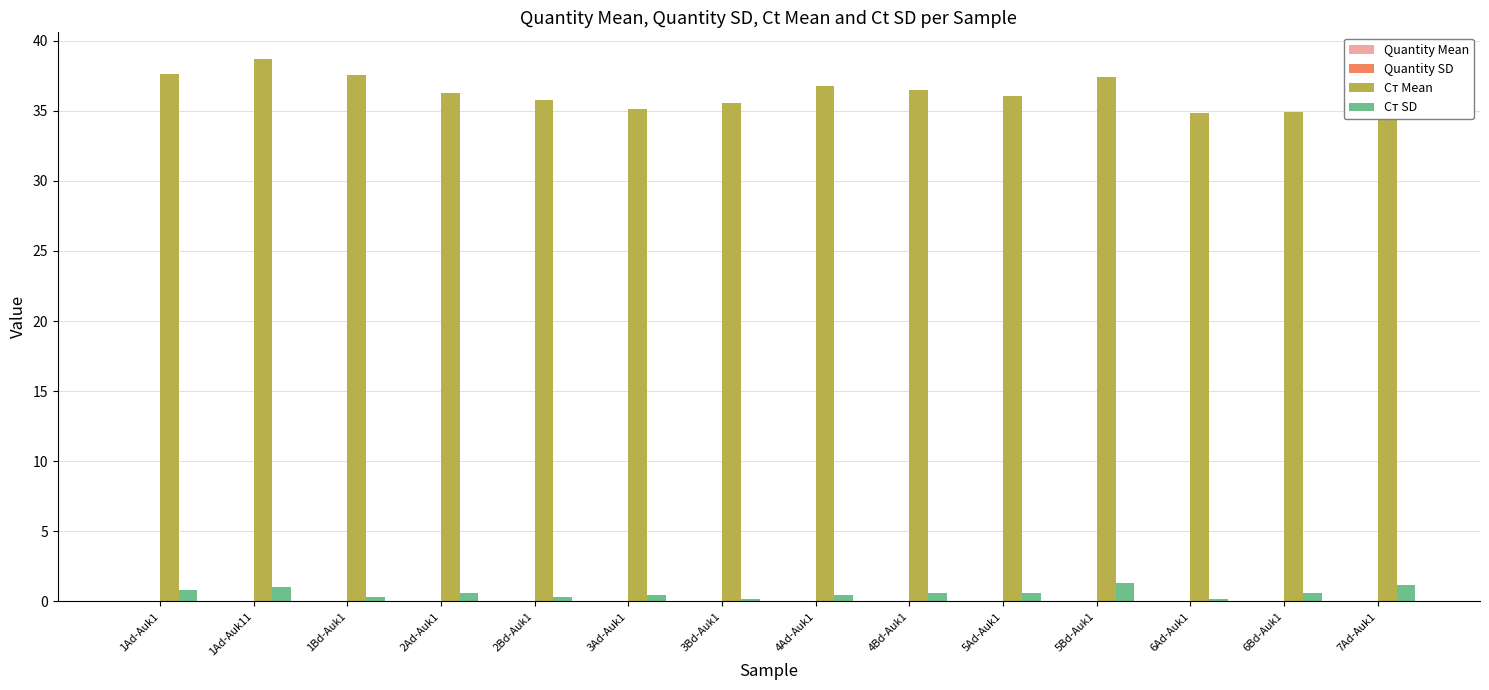

Which series has the largest total across all categories?

Cт Mean